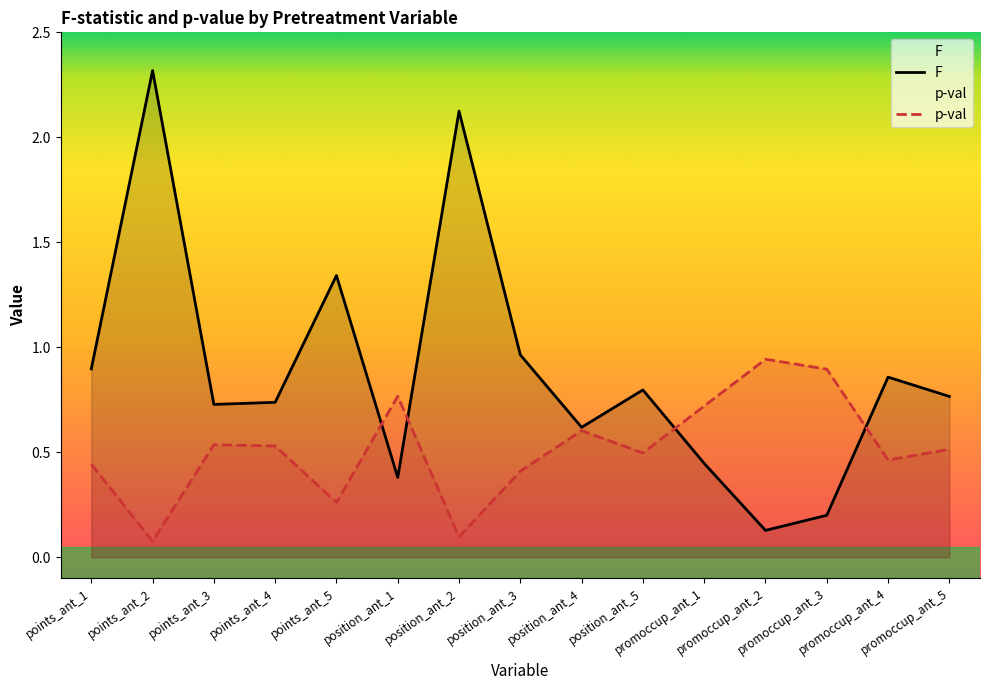

Reading left to right, extract all data points from this chart.

F: 0.9	2.3	0.7	0.7	1.3	0.4	2.1	1.0	0.6	0.8	0.4	0.1	0.2	0.9	0.8
p-val: 0.4	0.1	0.5	0.5	0.3	0.8	0.1	0.4	0.6	0.5	0.7	0.9	0.9	0.5	0.5